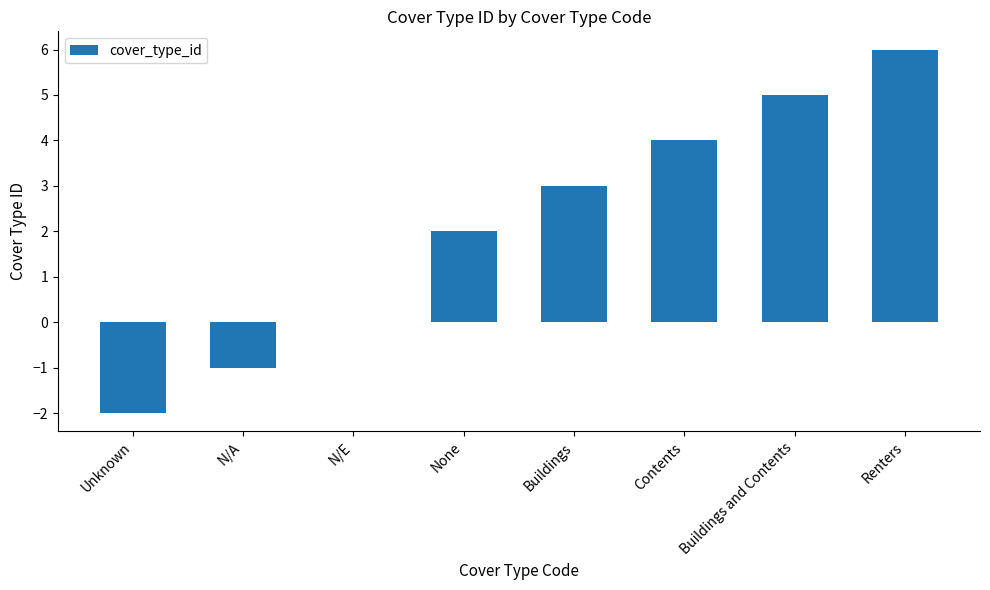

What is the average value?

2